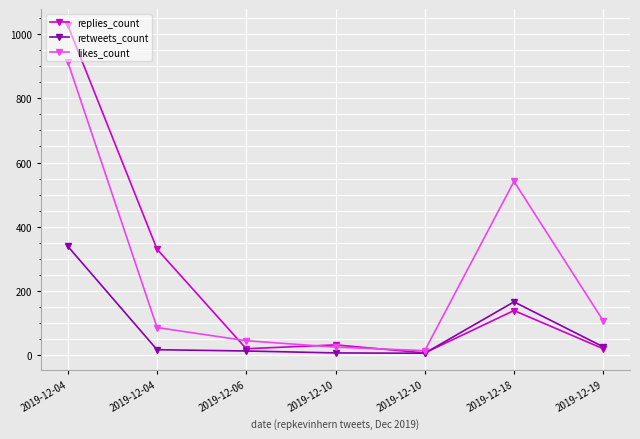

True or false: replies_count and retweets_count intersect in this chart.

True